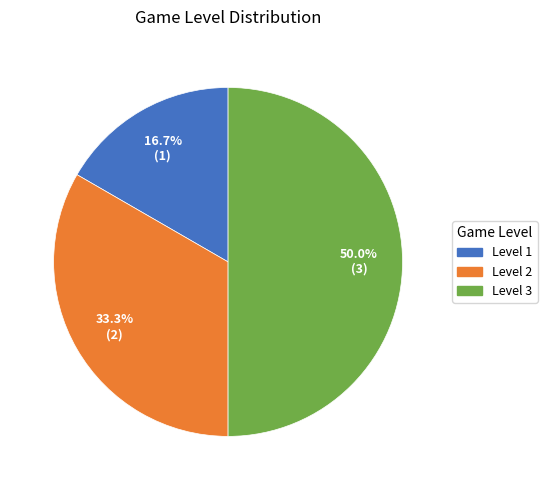

How many slices are in this pie chart?

3